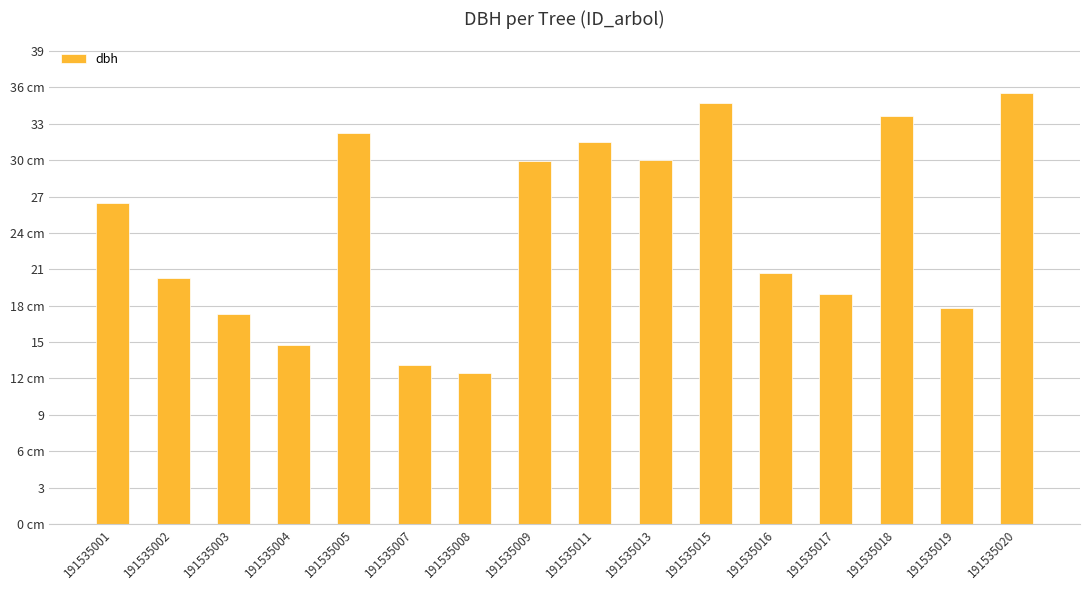

What is the difference between the second highest and second lowest values?

21.6